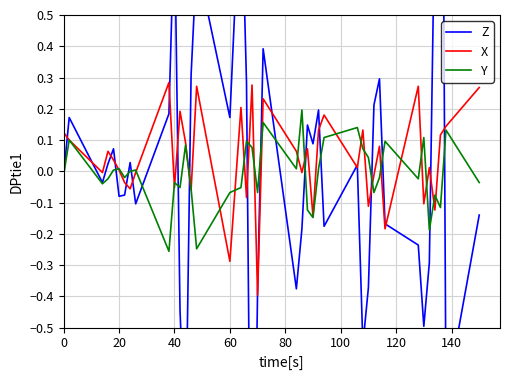

Is the value of Y at 15 greater than the value of Z at 36?

No